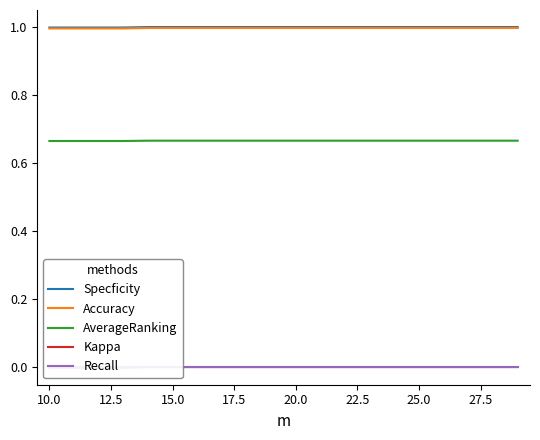

The value of Accuracy at 10.0 is 1.0. True or false?

True